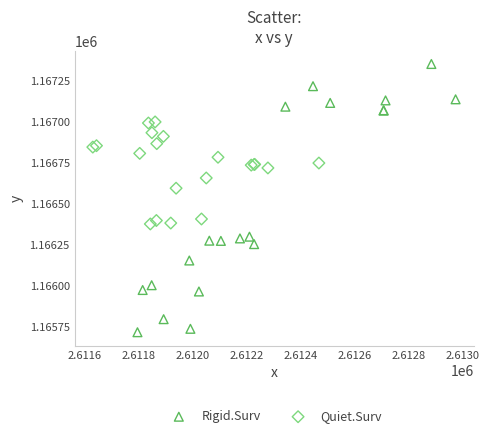

What are all the series names shown in the legend?

Rigid.Surv, Quiet.Surv